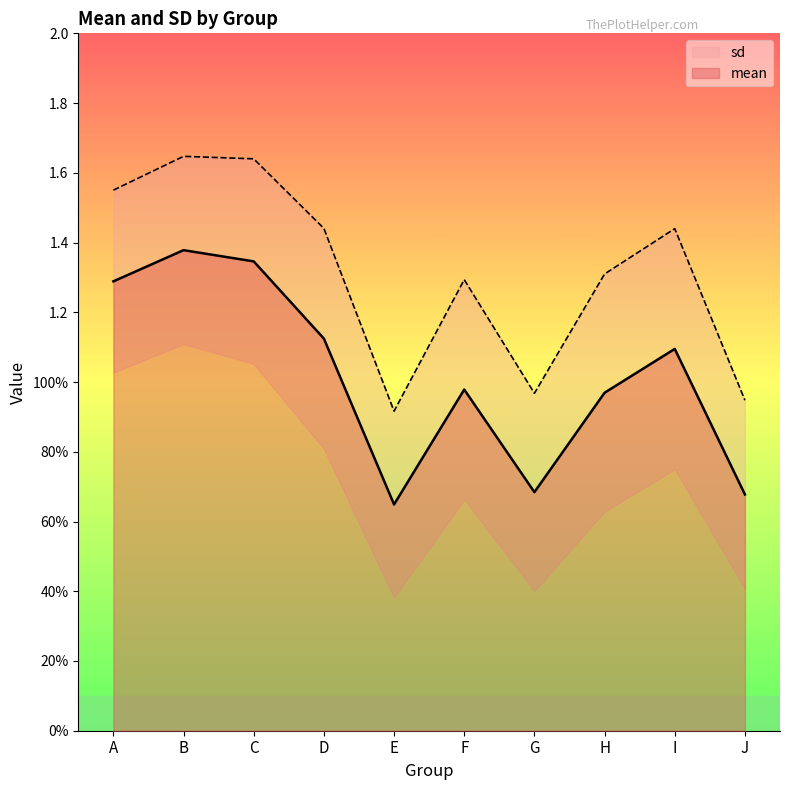

What is the minimum value shown in the chart?

0.6